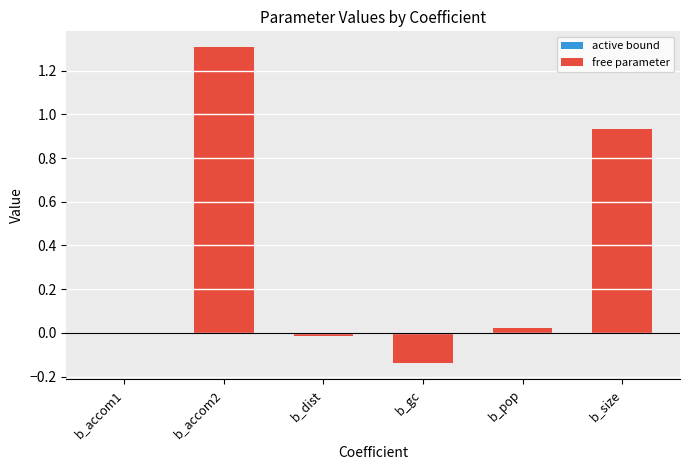

What is the change in value from b_accom2 to b_size?

-0.4